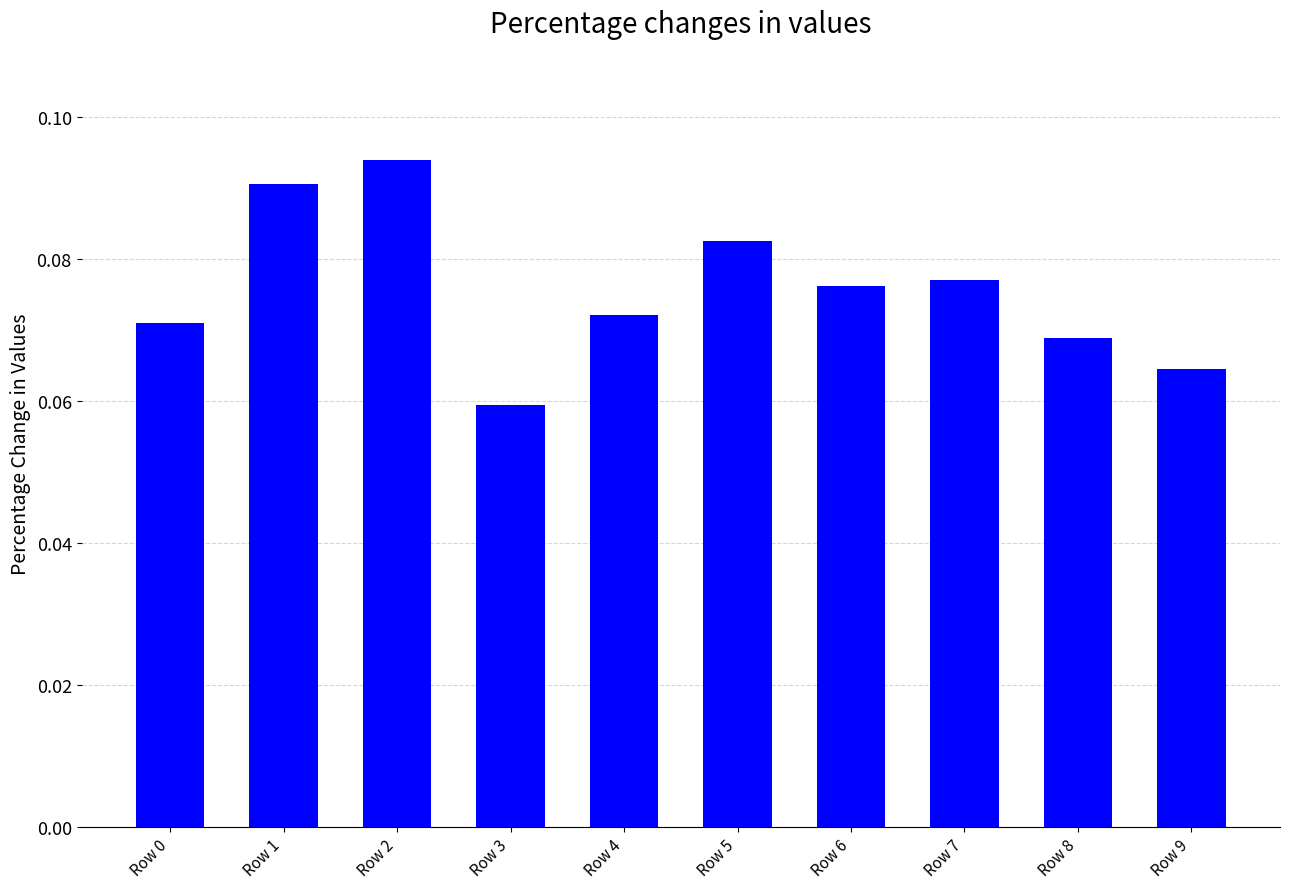

Does the chart contain stacked bars?

No